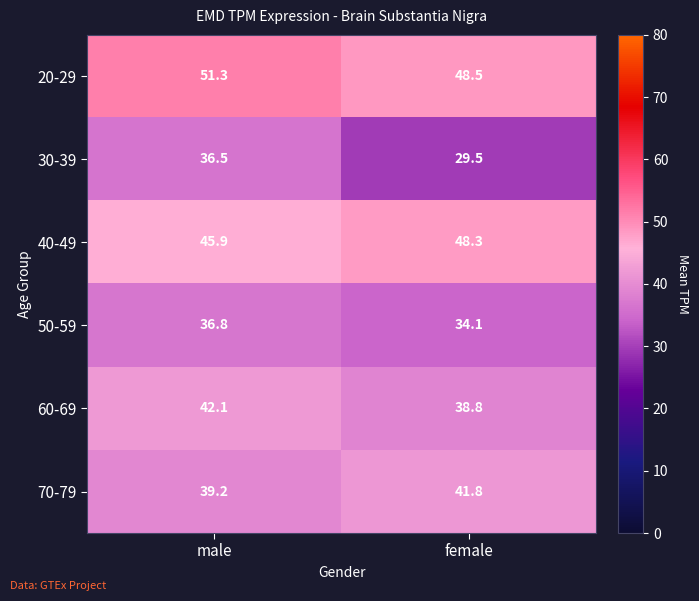

The 40-49 series shows 27.2 at female. True or false?

False